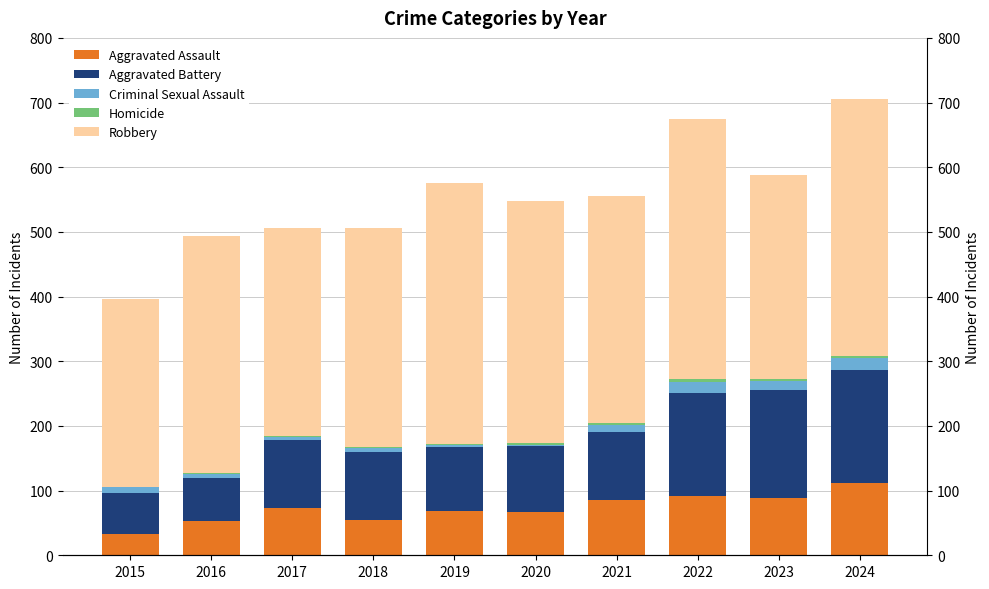

The Aggravated Assault series shows 55 at 2023. True or false?

False